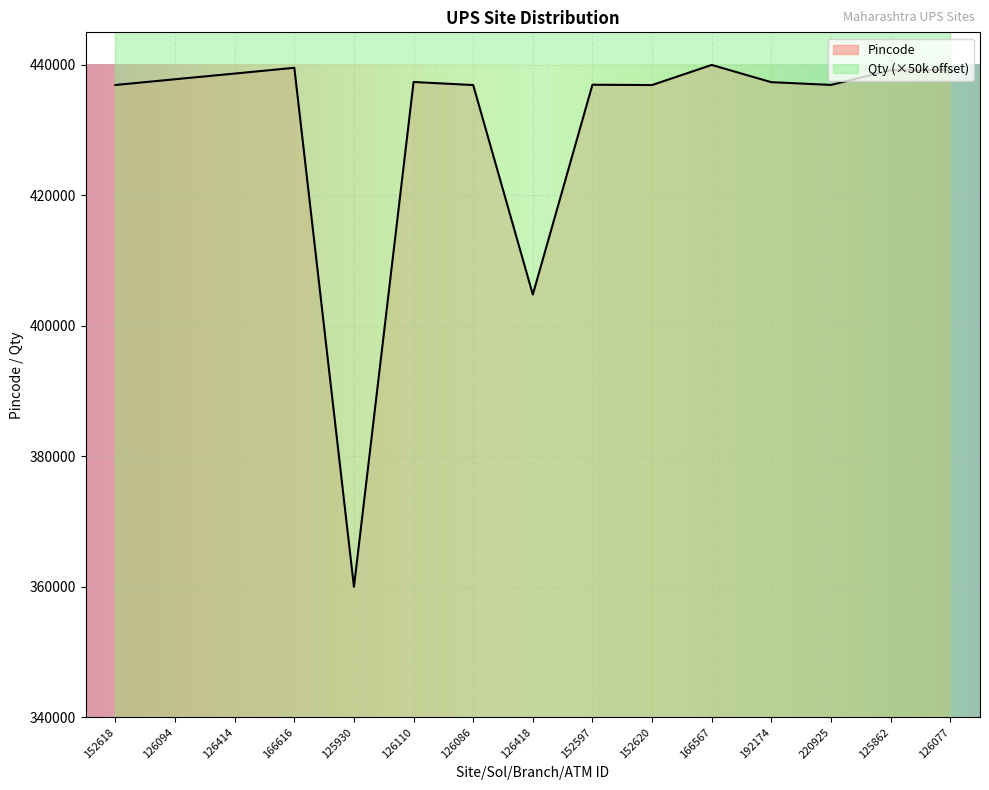

Reading right to left, extract all data points from this chart.

126077=439252.1	125862=439181.7	220925=436938.0	192174=437360.3	166567=440000.0	152620=436920.4	152597=436968.8	126418=404804.2	126086=436920.4	126110=437386.7	125930=360000.0	166616=439564.5	126414=438680.2	126094=437809.1	152618=436929.2